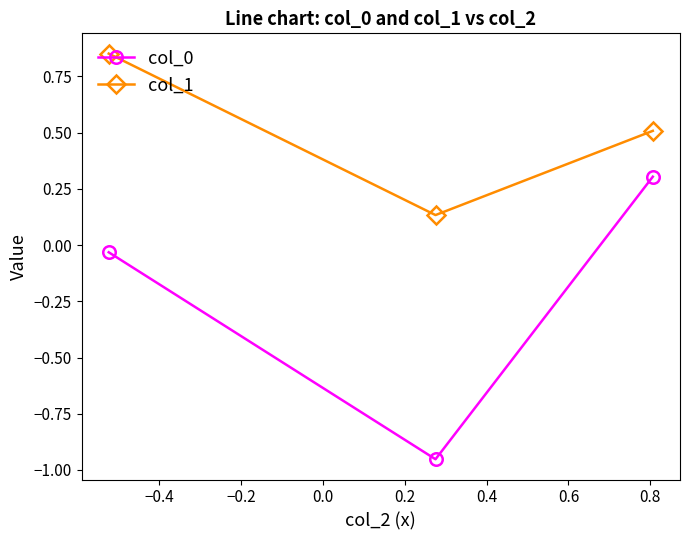

How many categories are shown in the chart?

3